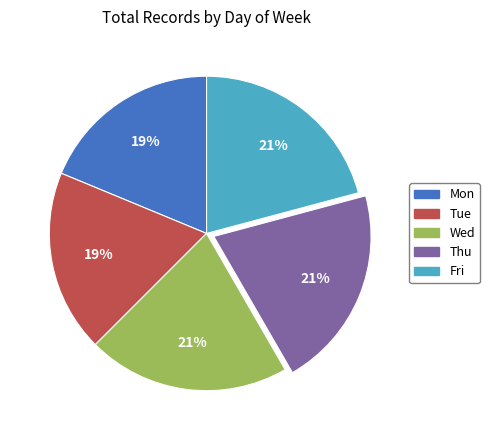

The Thu slice represents 10% of the pie. True or false?

False